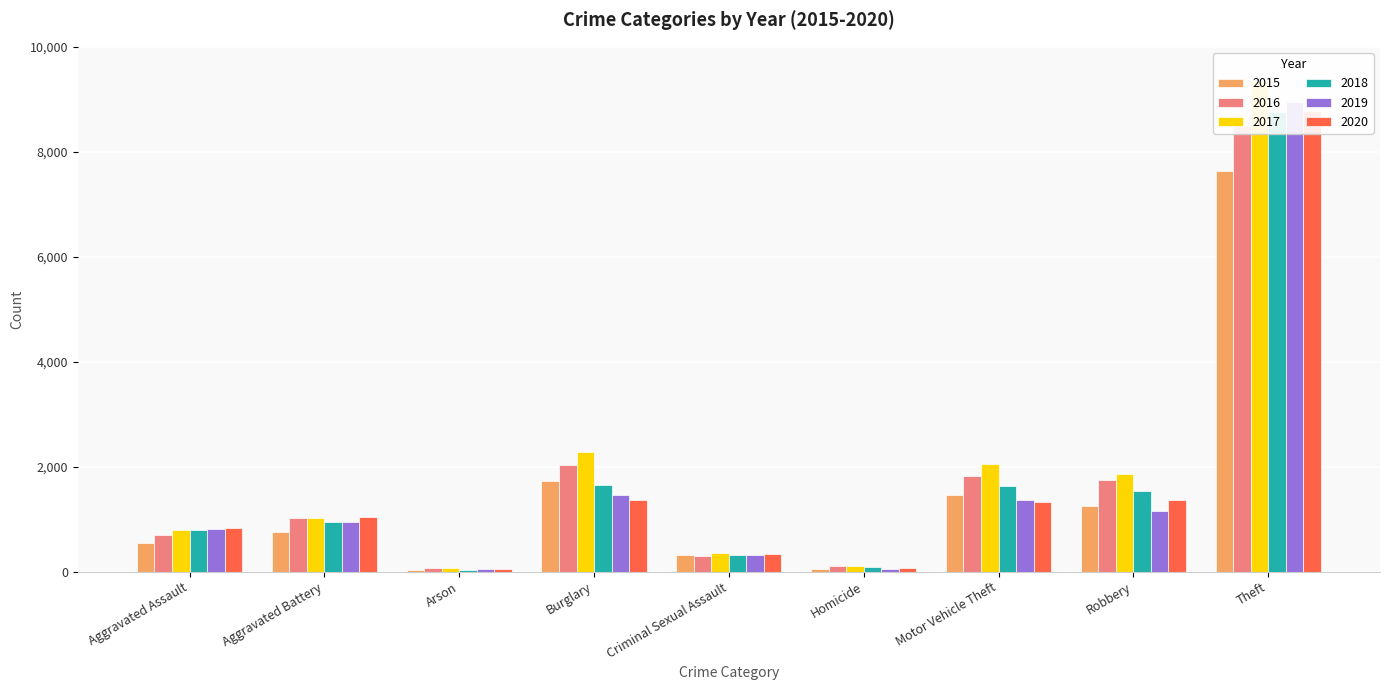

Rank the series by their maximum value, from highest to lowest.

2017, 2019, 2020, 2018, 2016, 2015